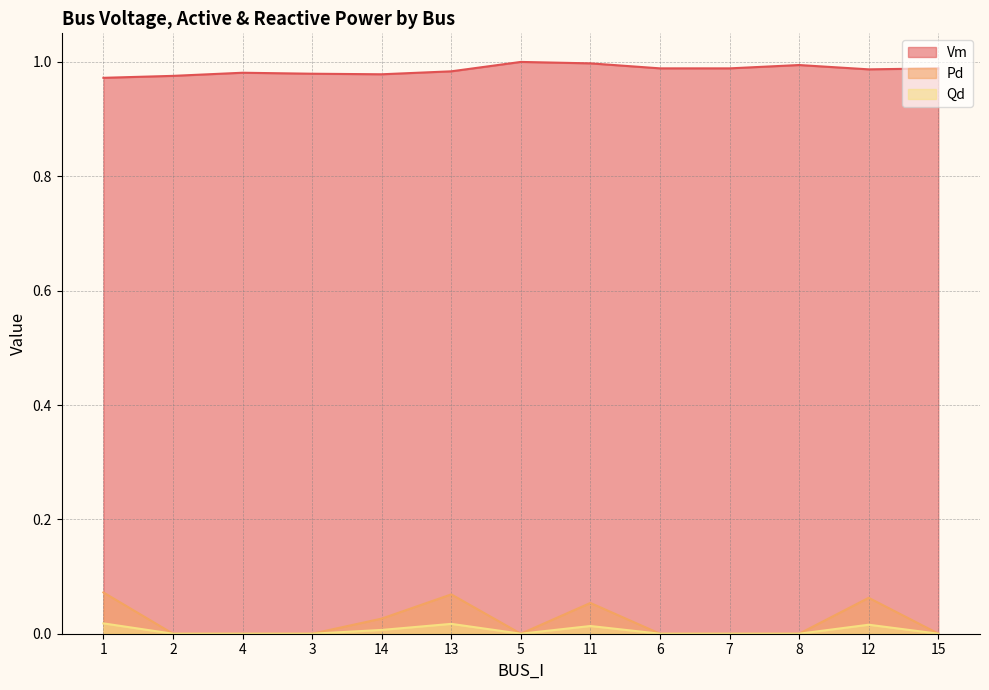

What is the highest value of the Pd series?

0.1